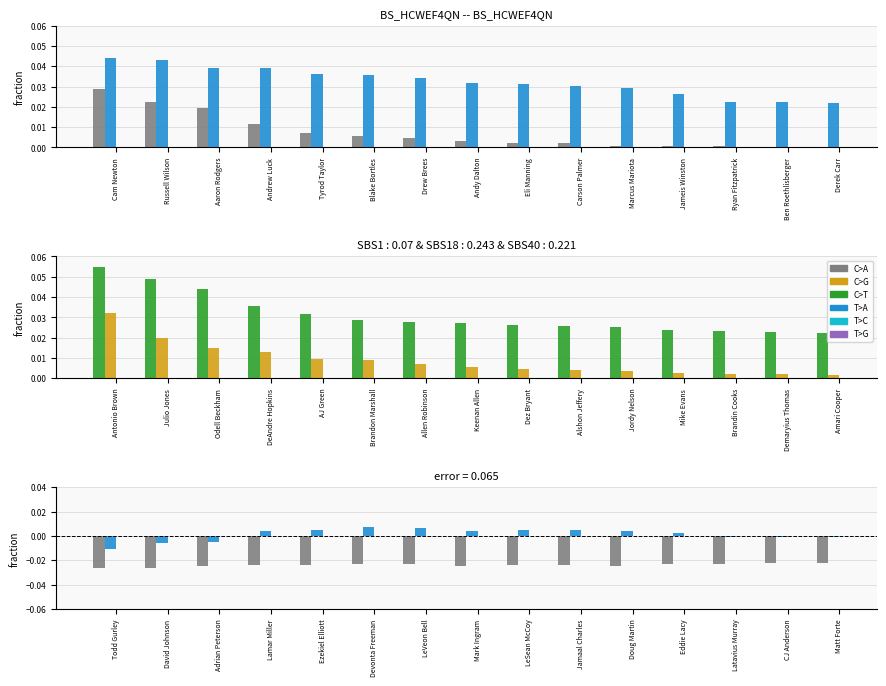

Are the bars horizontal?

No